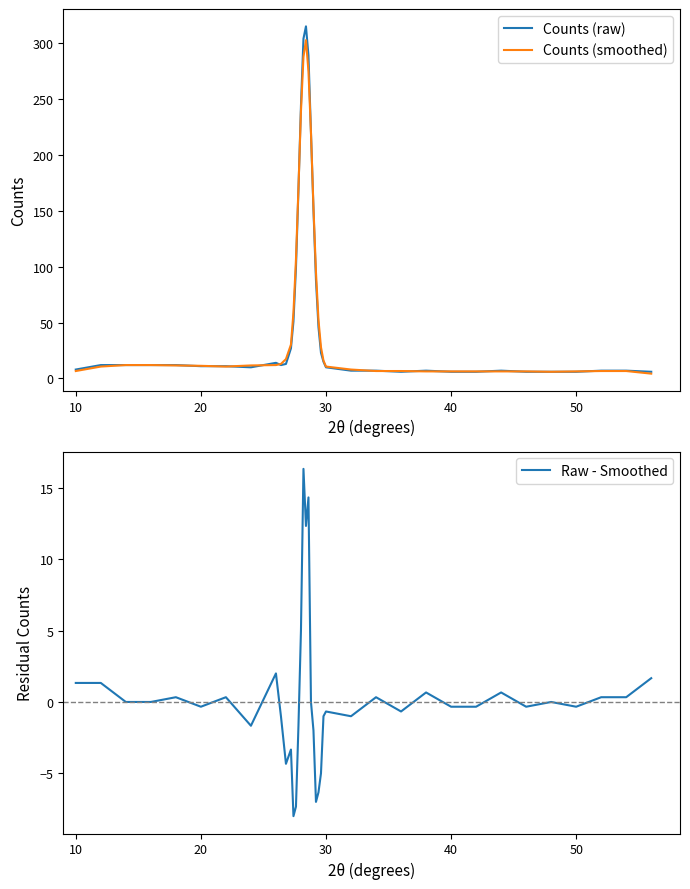

What is the highest value of the Counts (raw) series?

315.0